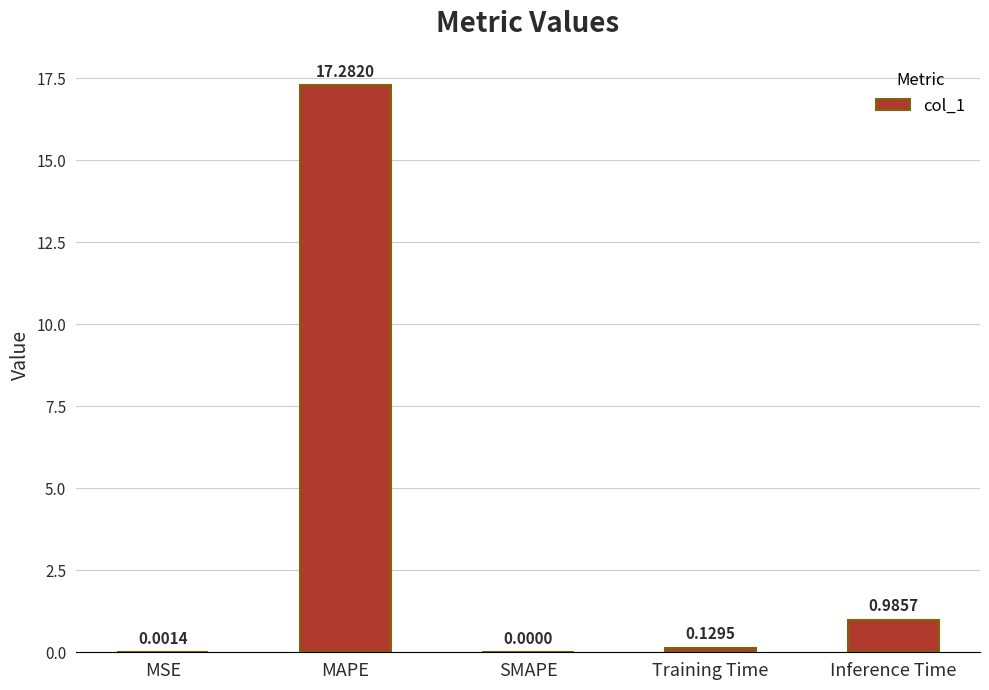

Between Training Time and SMAPE, which is larger?

Training Time